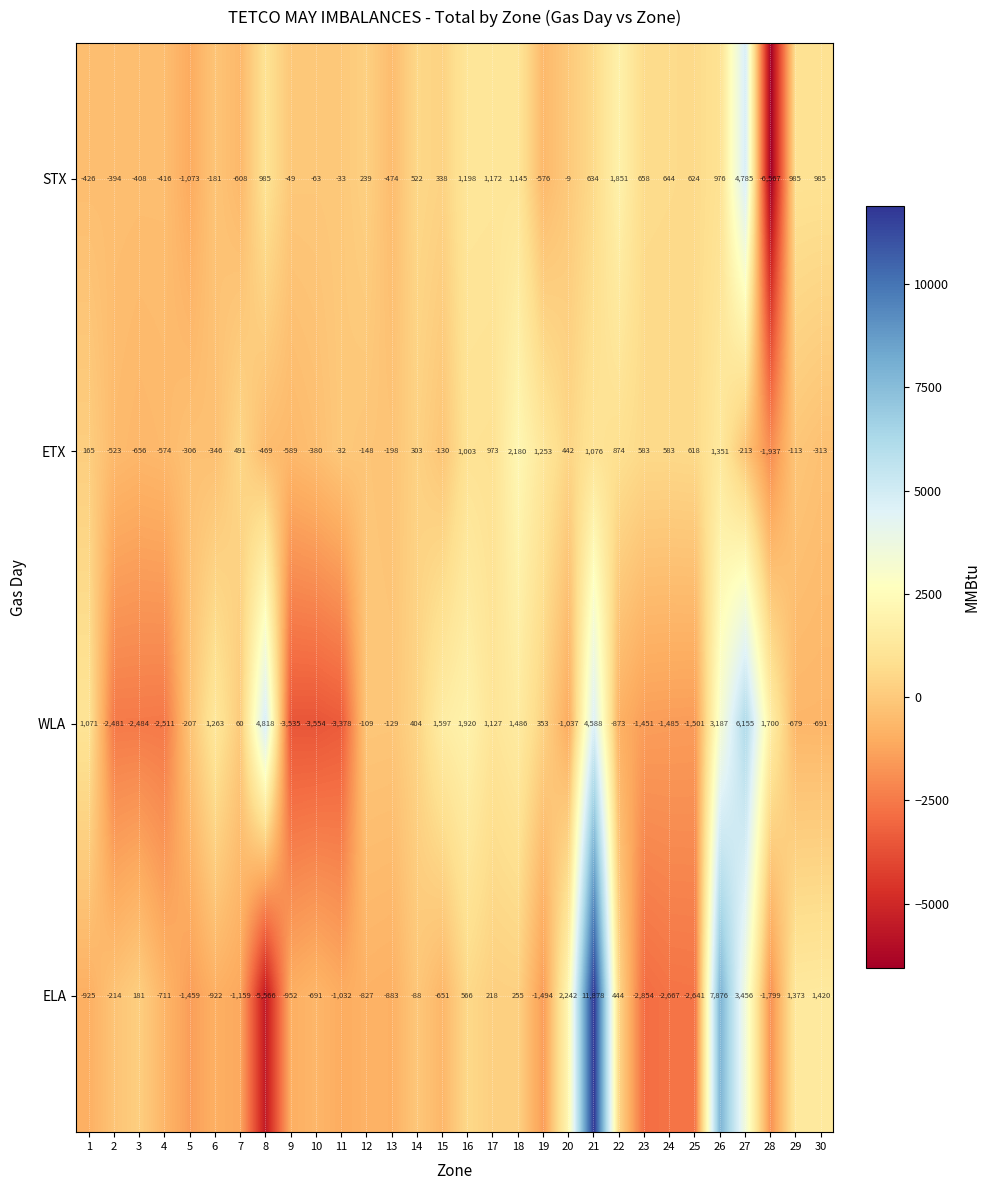

How many data points in WLA are less than -109?

15